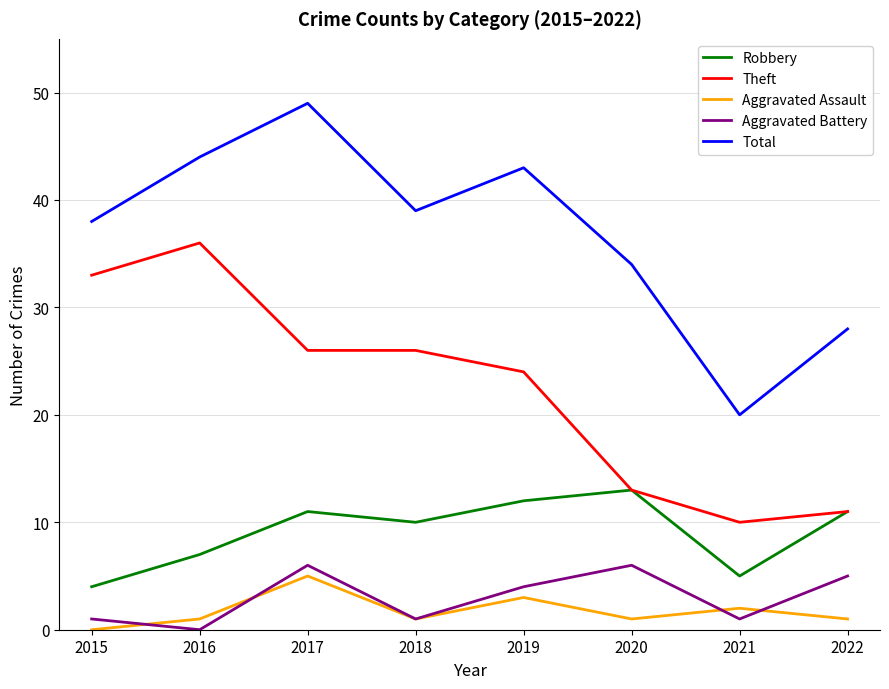

What is the approximate value of Total at 2015, to the nearest 5?

40